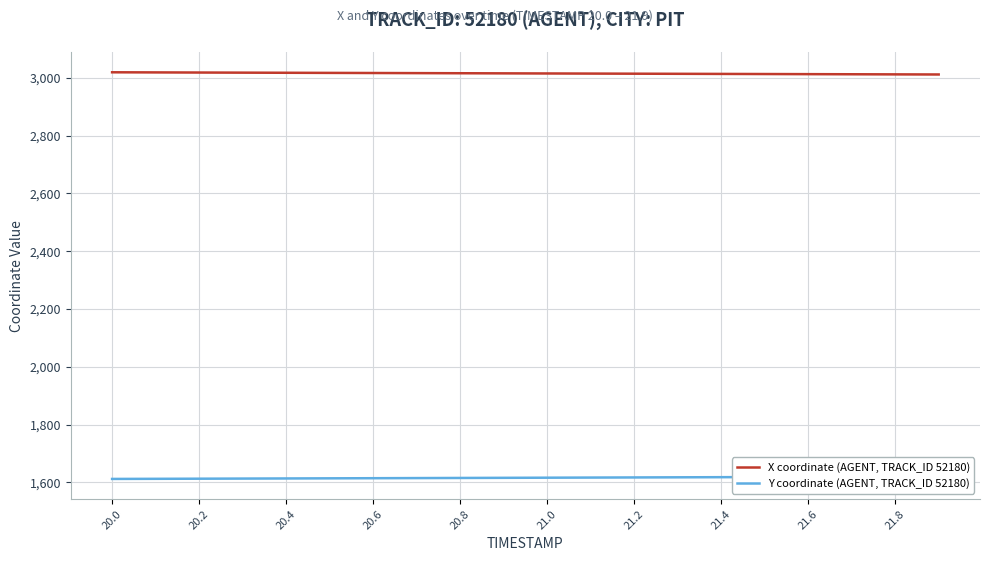

What are all the series names shown in the legend?

X coordinate (AGENT, TRACK_ID 52180), Y coordinate (AGENT, TRACK_ID 52180)